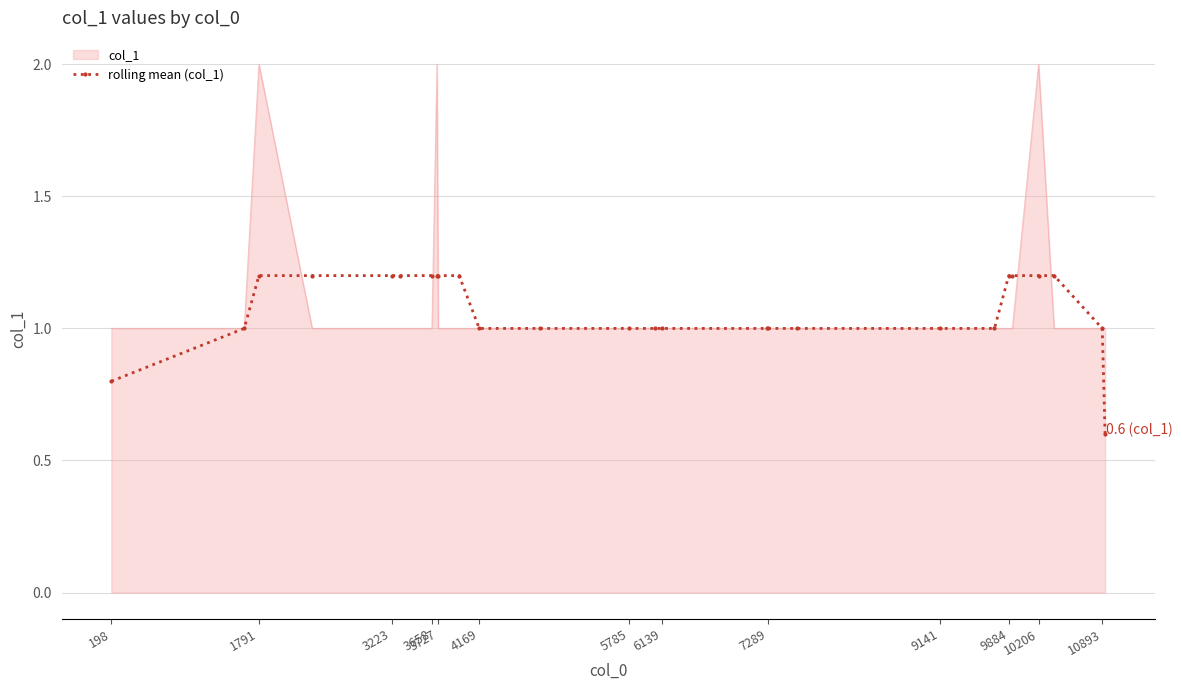

What is the highest value of the col_1 series?

2.0